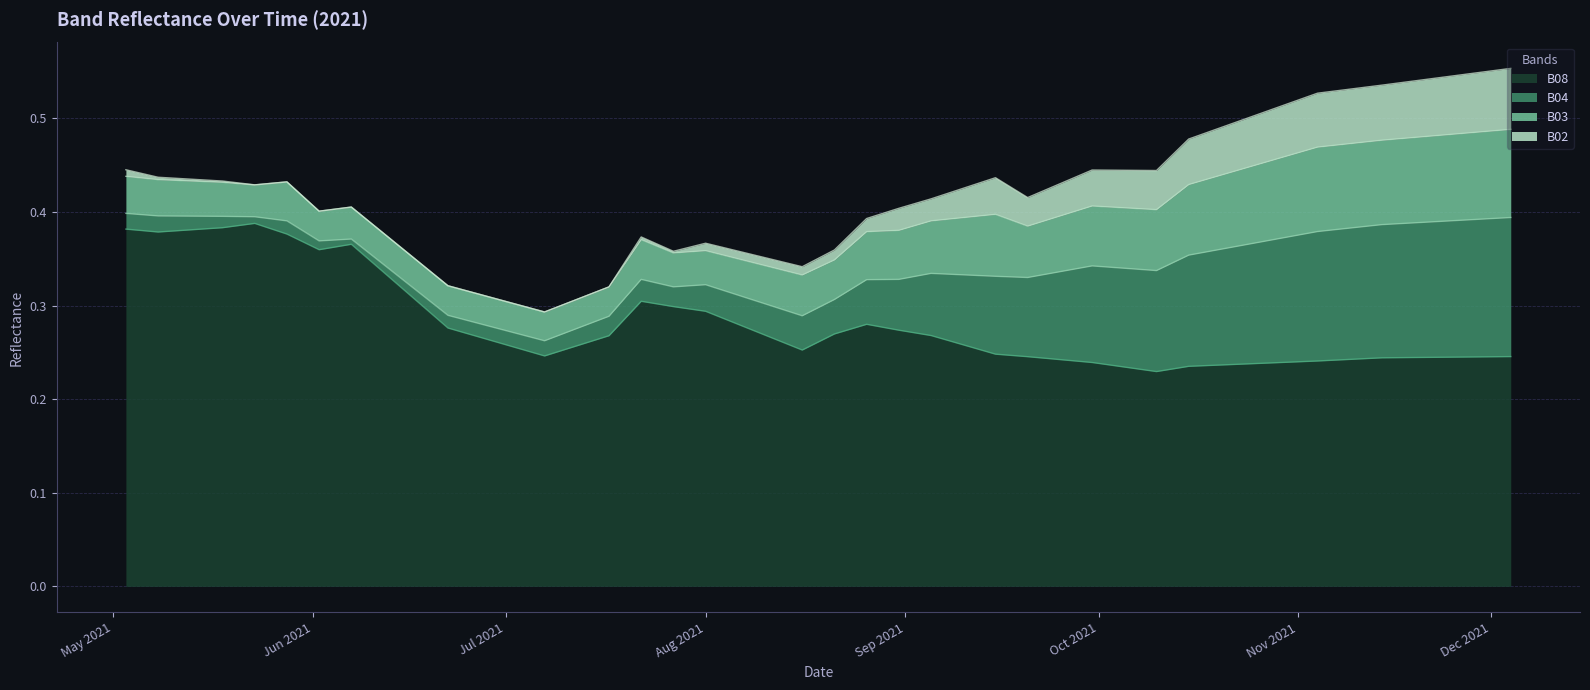

At which category is the sum across all series the highest?

2021-12-04